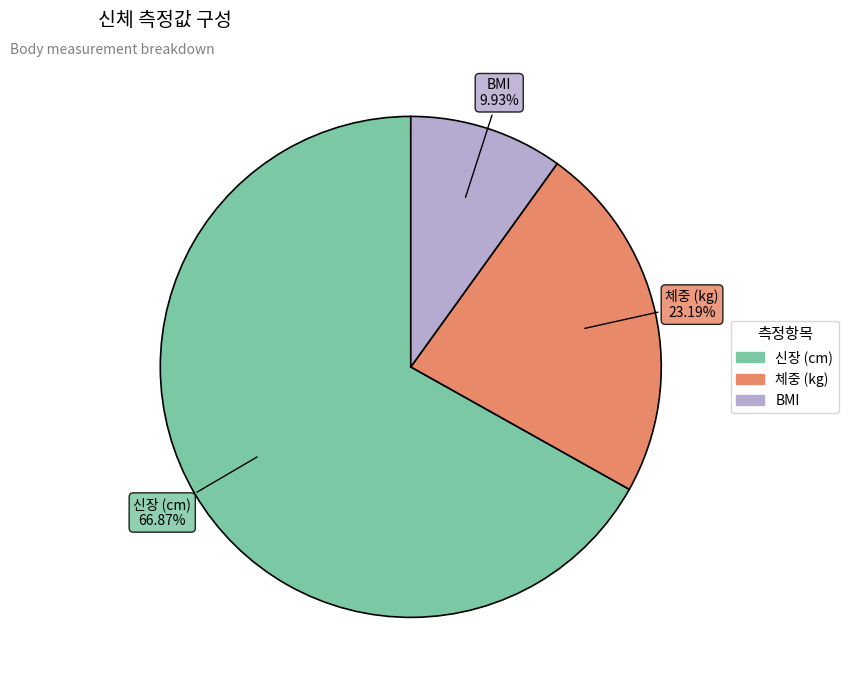

How many segments does this pie chart have?

3